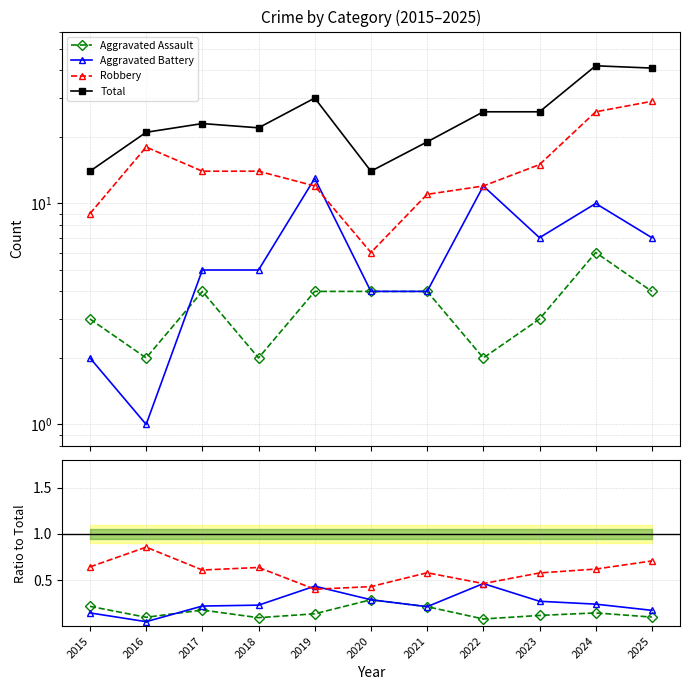

Is this an area chart (filled region under the line)?

No